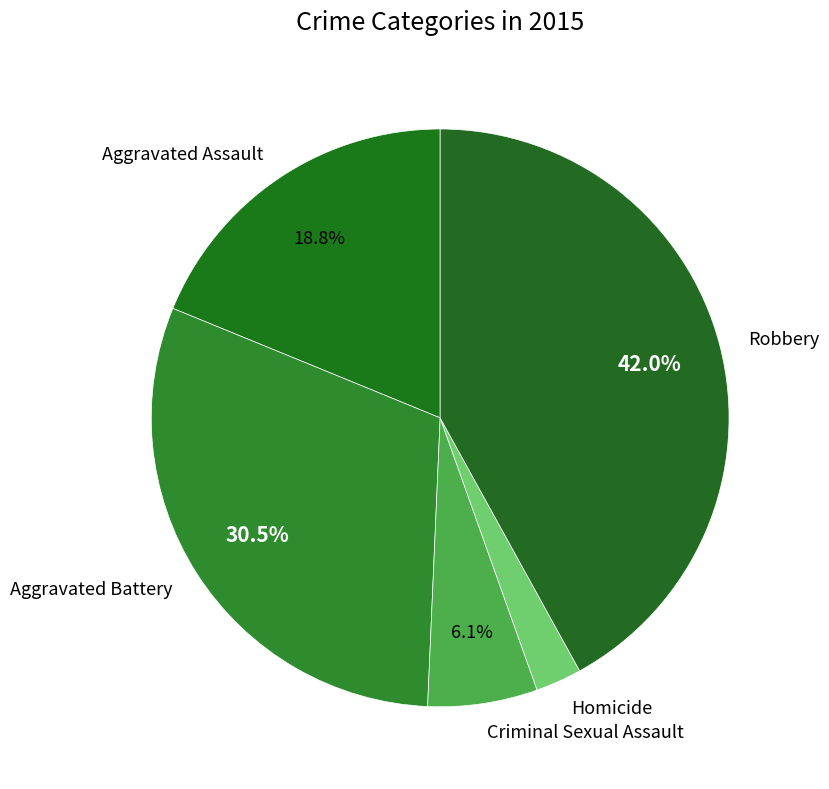

Does Homicide account for over 50% of the chart?

No